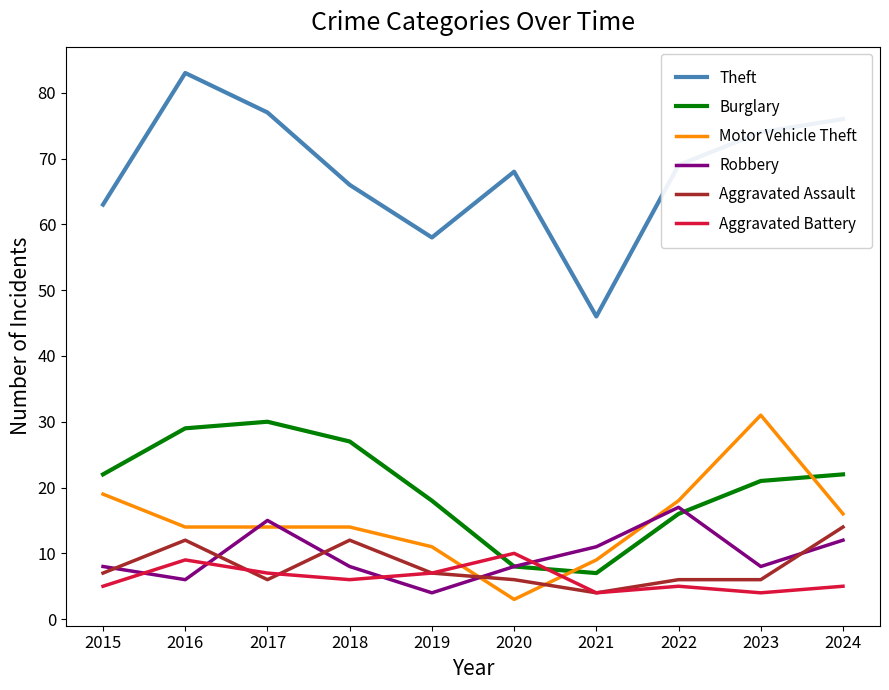

What is the difference between the Aggravated Assault values at 2015 and 2022?

1